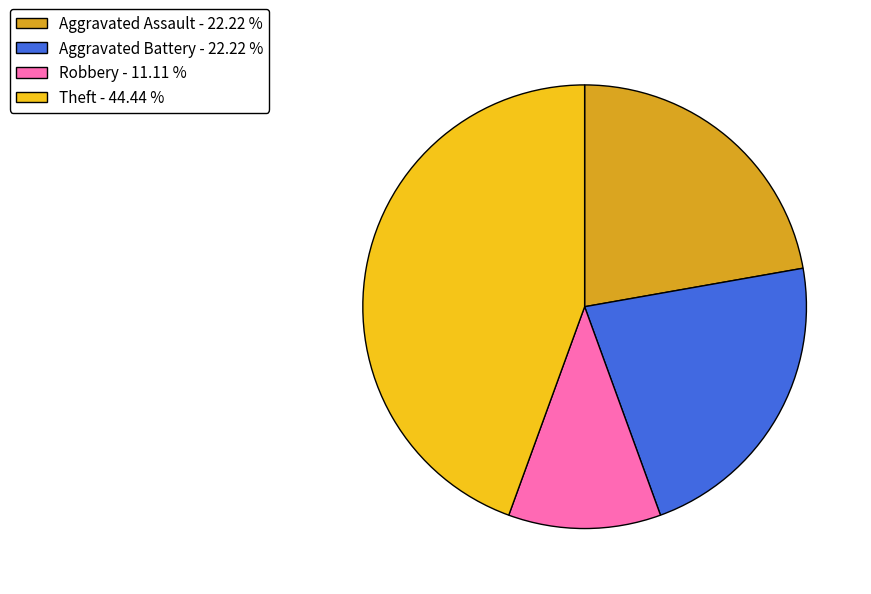

Count the number of slices in the pie.

4